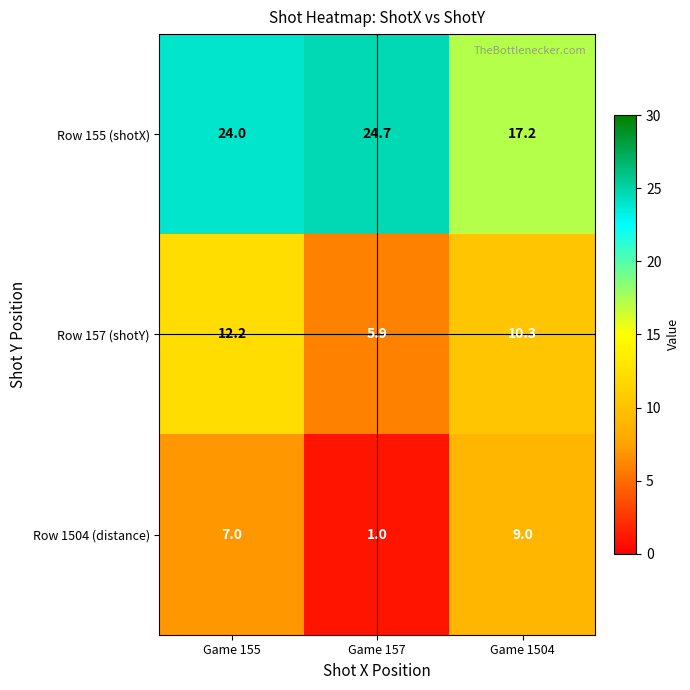

Rank the series by their average value, from highest to lowest.

Row 155 (shotX), Row 157 (shotY), Row 1504 (distance)